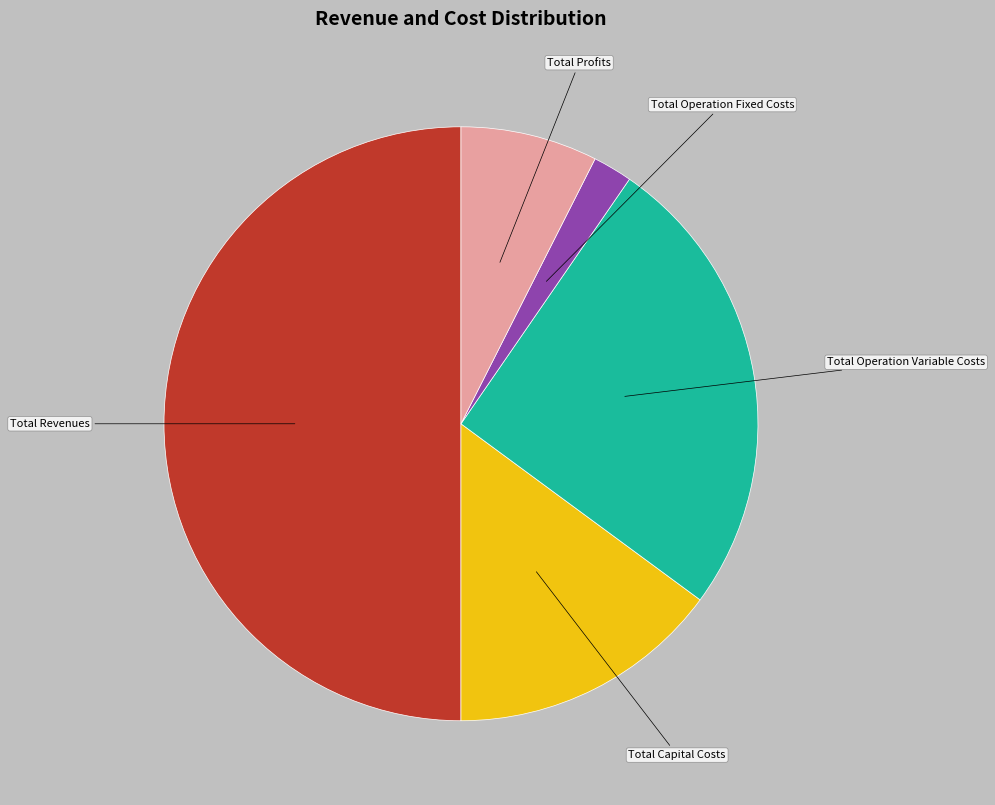

How many segments does this pie chart have?

5